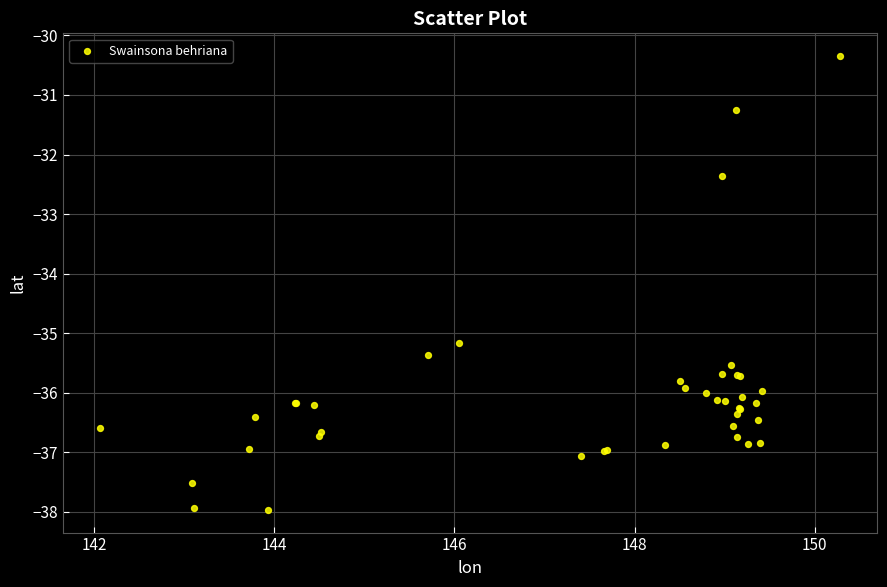

What Y value in the scatter plot is closest to -34?

-35.2